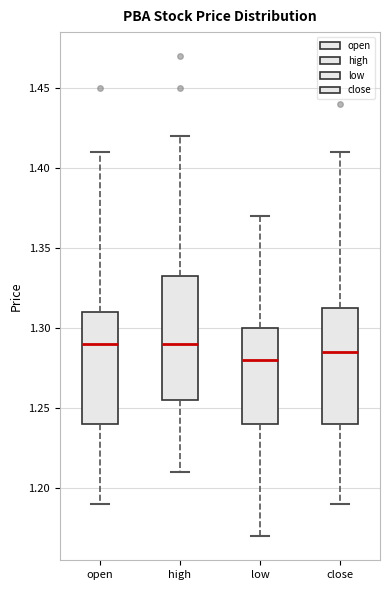

Reading left to right, read every box against the y-axis: the position of its median line, the range the box covers, and the ends of its whiskers. The values are not printed on the chart, so give them approximately, as read against the axis.

open: median 1.290, box 1.240 to 1.310, whiskers 1.190 to 1.410
high: median 1.290, box 1.255 to 1.335, whiskers 1.210 to 1.420
low: median 1.280, box 1.240 to 1.300, whiskers 1.170 to 1.370
close: median 1.285, box 1.240 to 1.315, whiskers 1.190 to 1.410